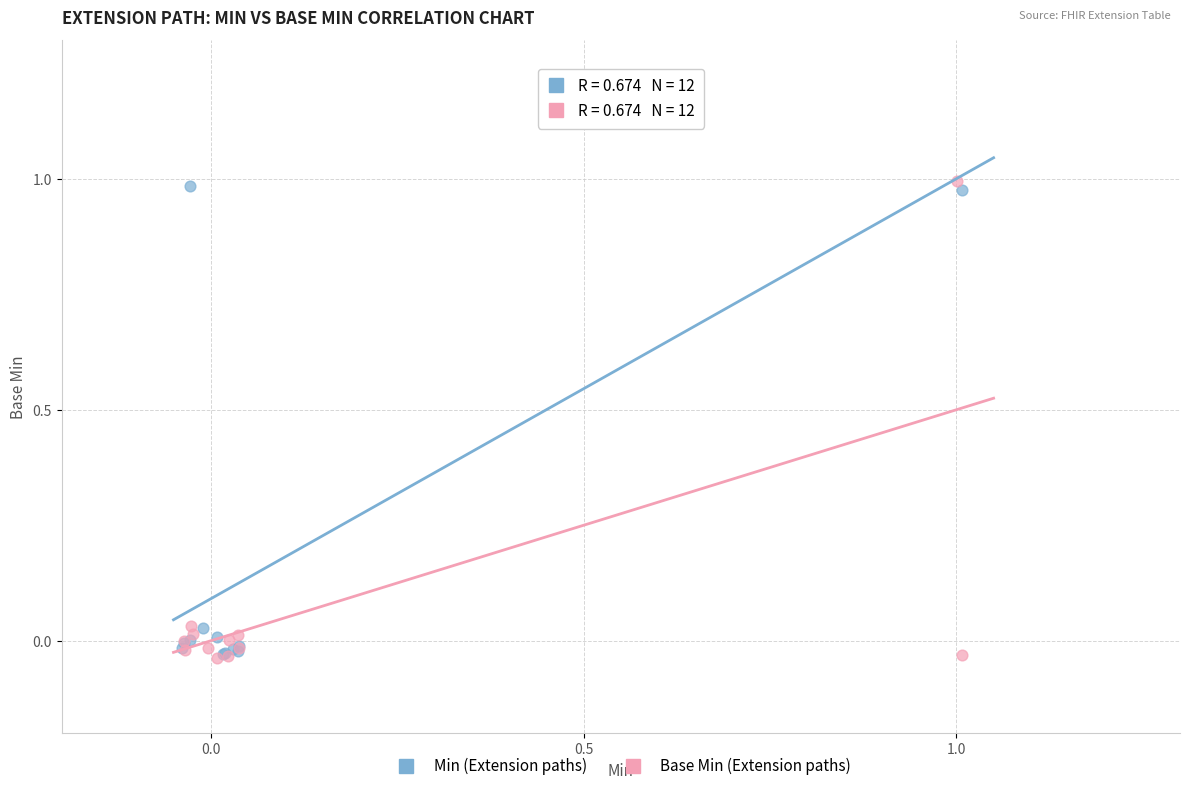

What are all the series names shown in the legend?

Min (Extension paths), Base Min (Extension paths)